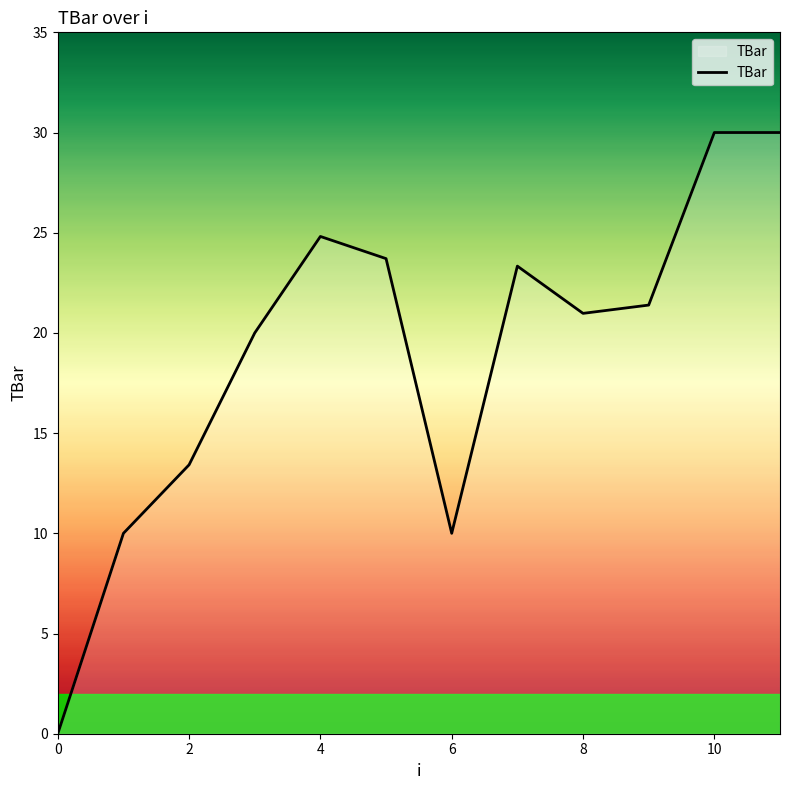

What is the difference between the maximum and minimum values?

30.0